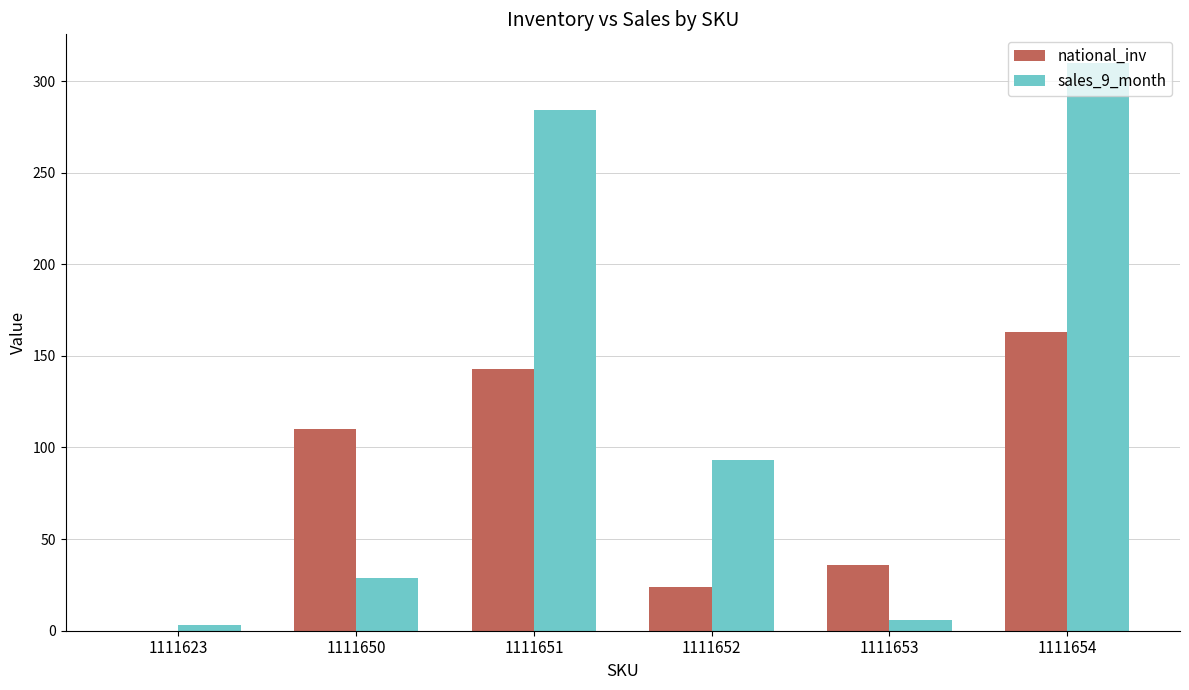

Reading left to right, list all the values displayed in this chart.

national_inv: 1111623=0	1111650=110	1111651=143	1111652=24	1111653=36	1111654=163
sales_9_month: 1111623=3	1111650=29	1111651=284	1111652=93	1111653=6	1111654=310